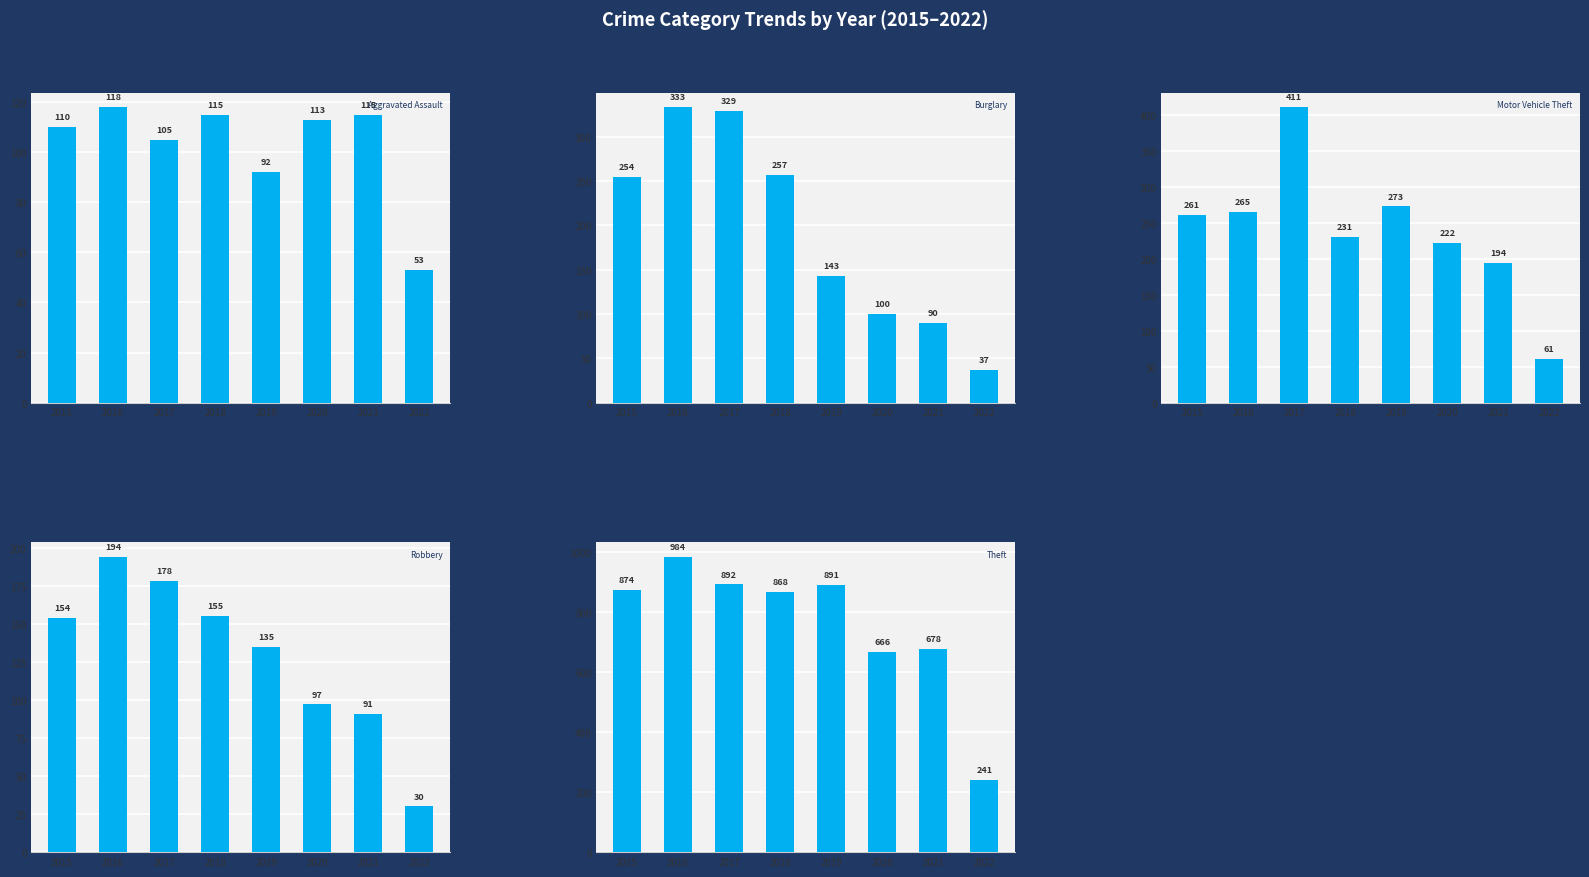

What is the sum of all Motor Vehicle Theft values?

1918